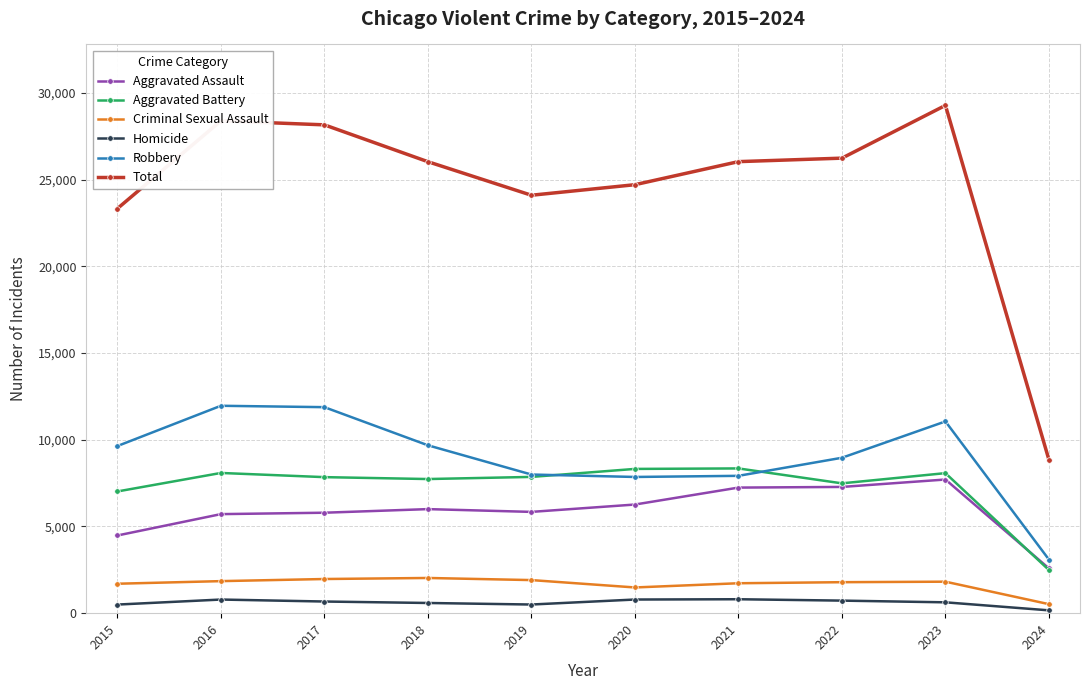

How many data points does each series have?

10